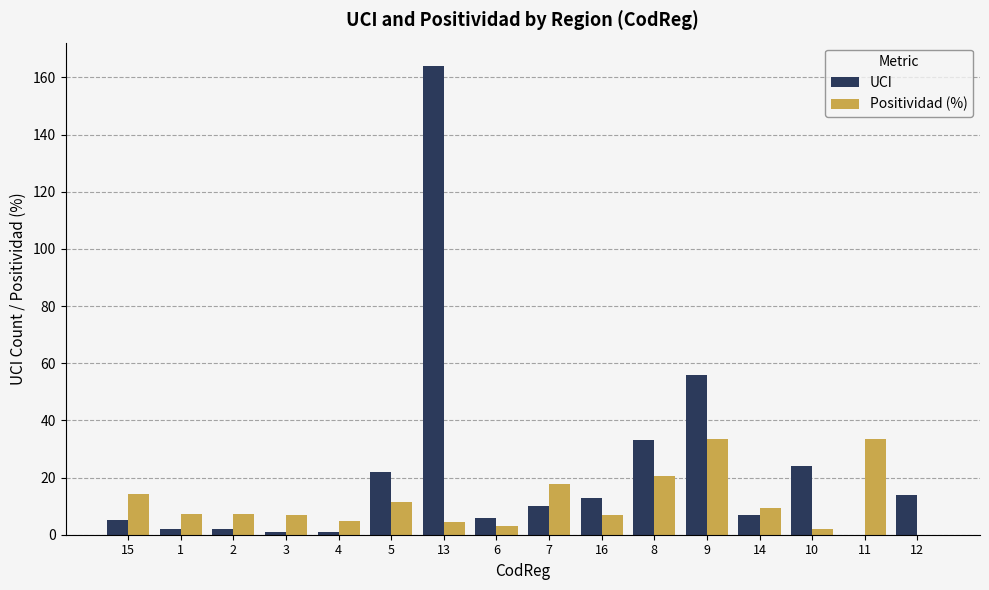

What is the greatest value displayed?

164.0